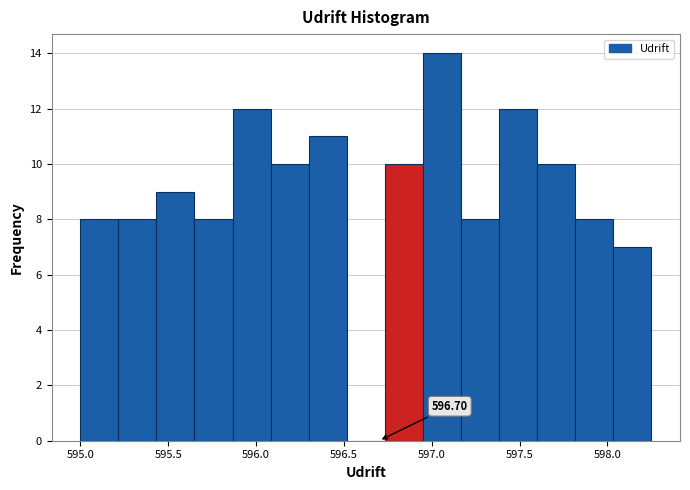

Over which range of the x-axis is the bar tallest?

596.95 to 597.15